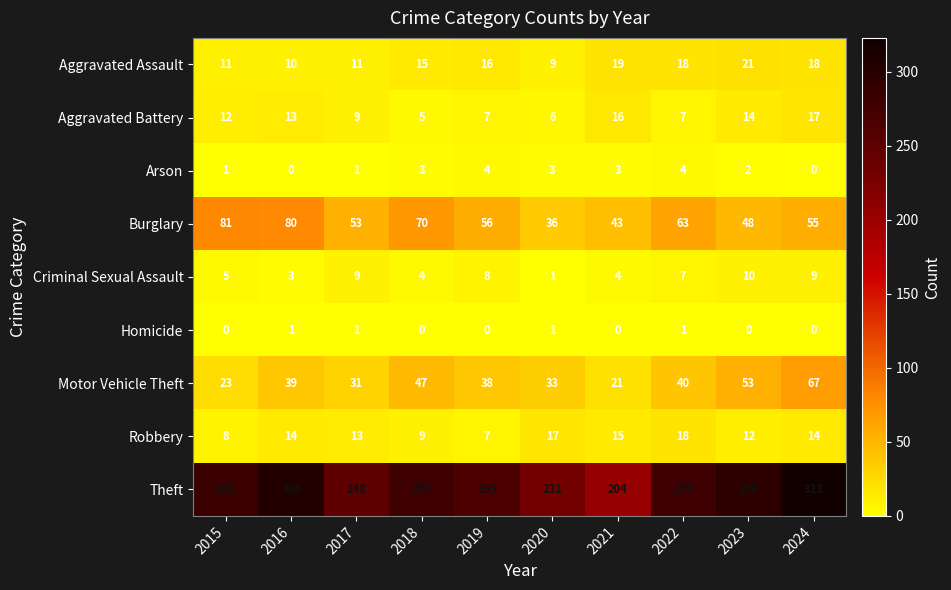

The Theft series shows 231 at 2020. True or false?

True